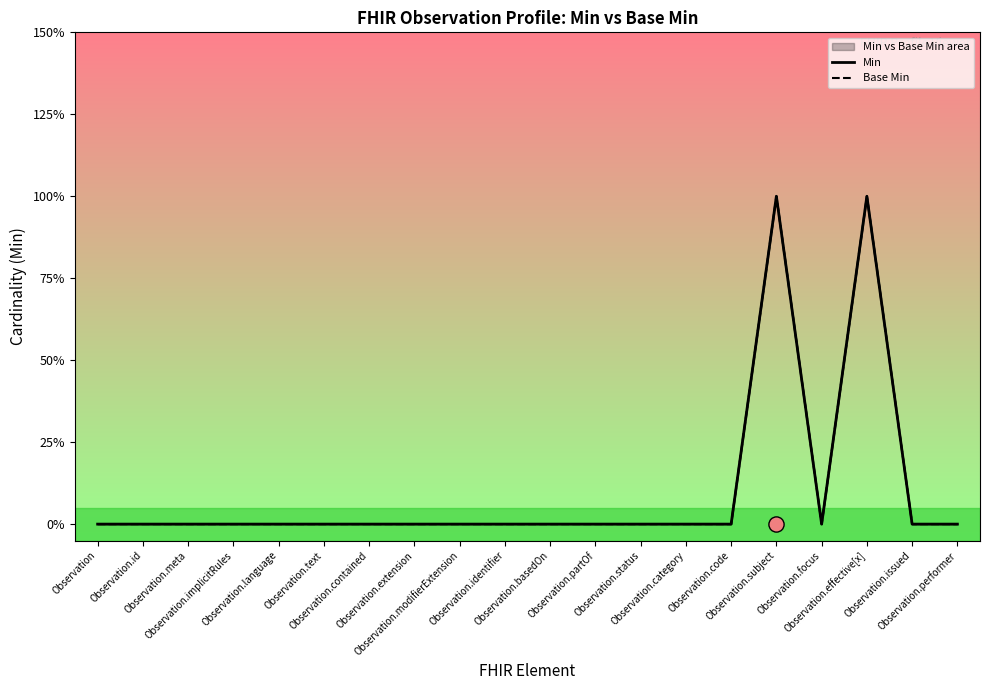

Which series reaches the minimum Y coordinate?

Min